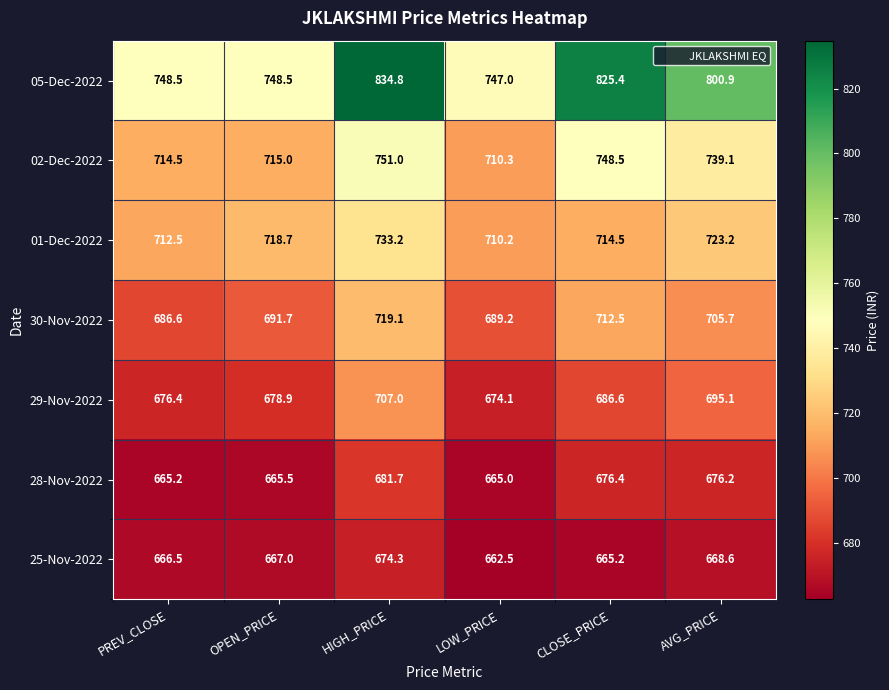

What is the highest value of the 01-Dec-2022 series?

733.2